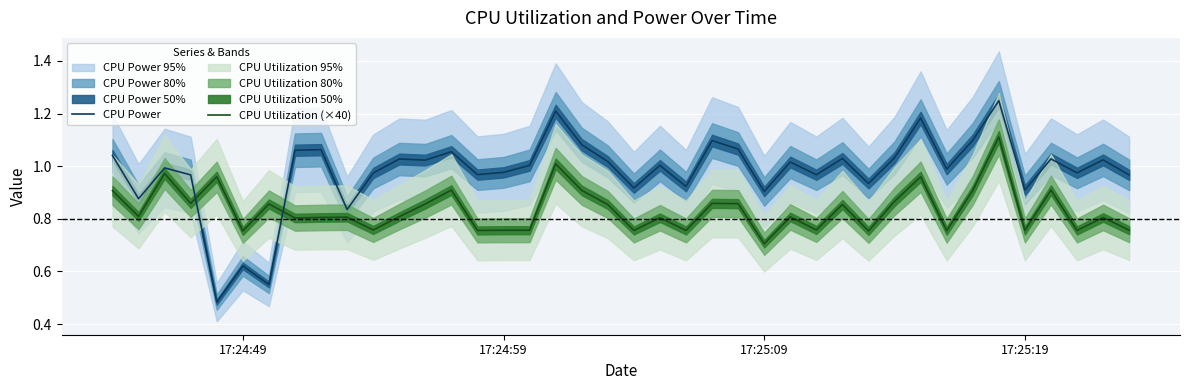

True or false: CPU Power and CPU Utilization (×40) cross at least once.

True